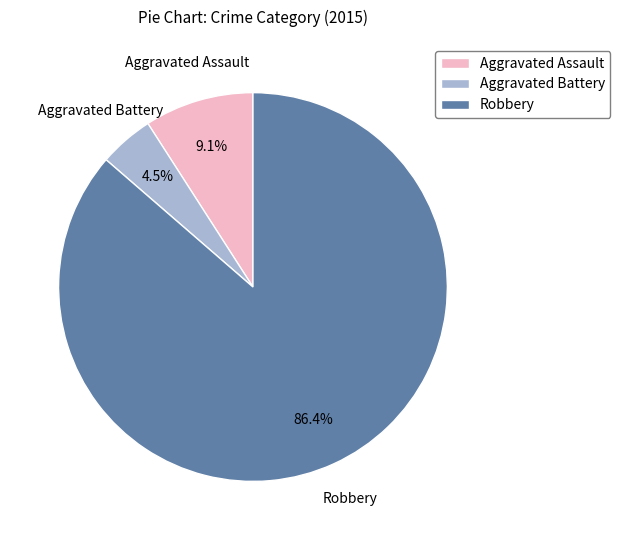

Does Aggravated Assault represent more than half of the total?

No